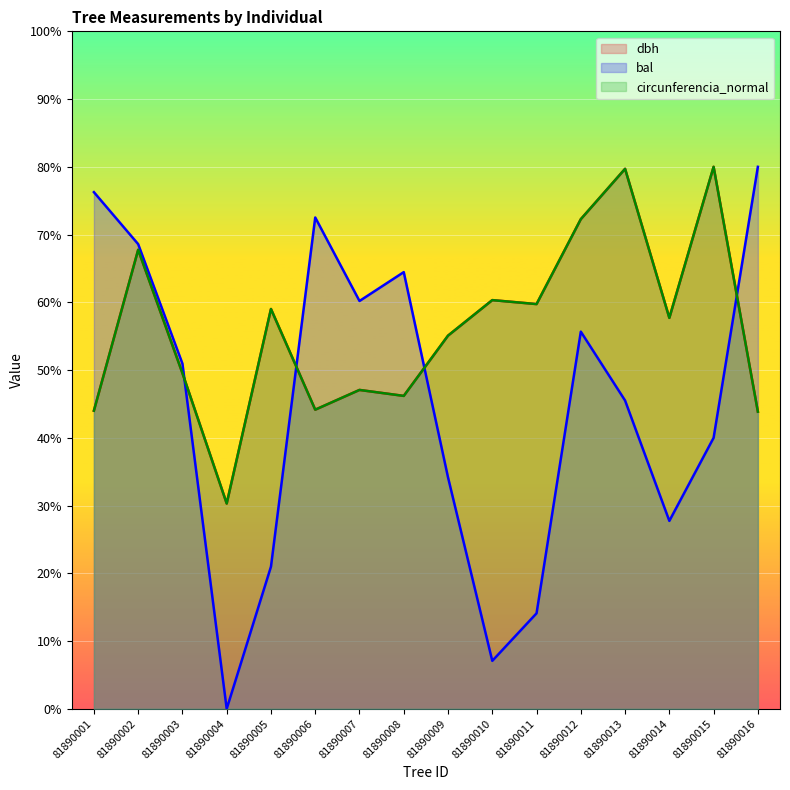

What is the difference between the second highest and second lowest values in the bal series?

69.2